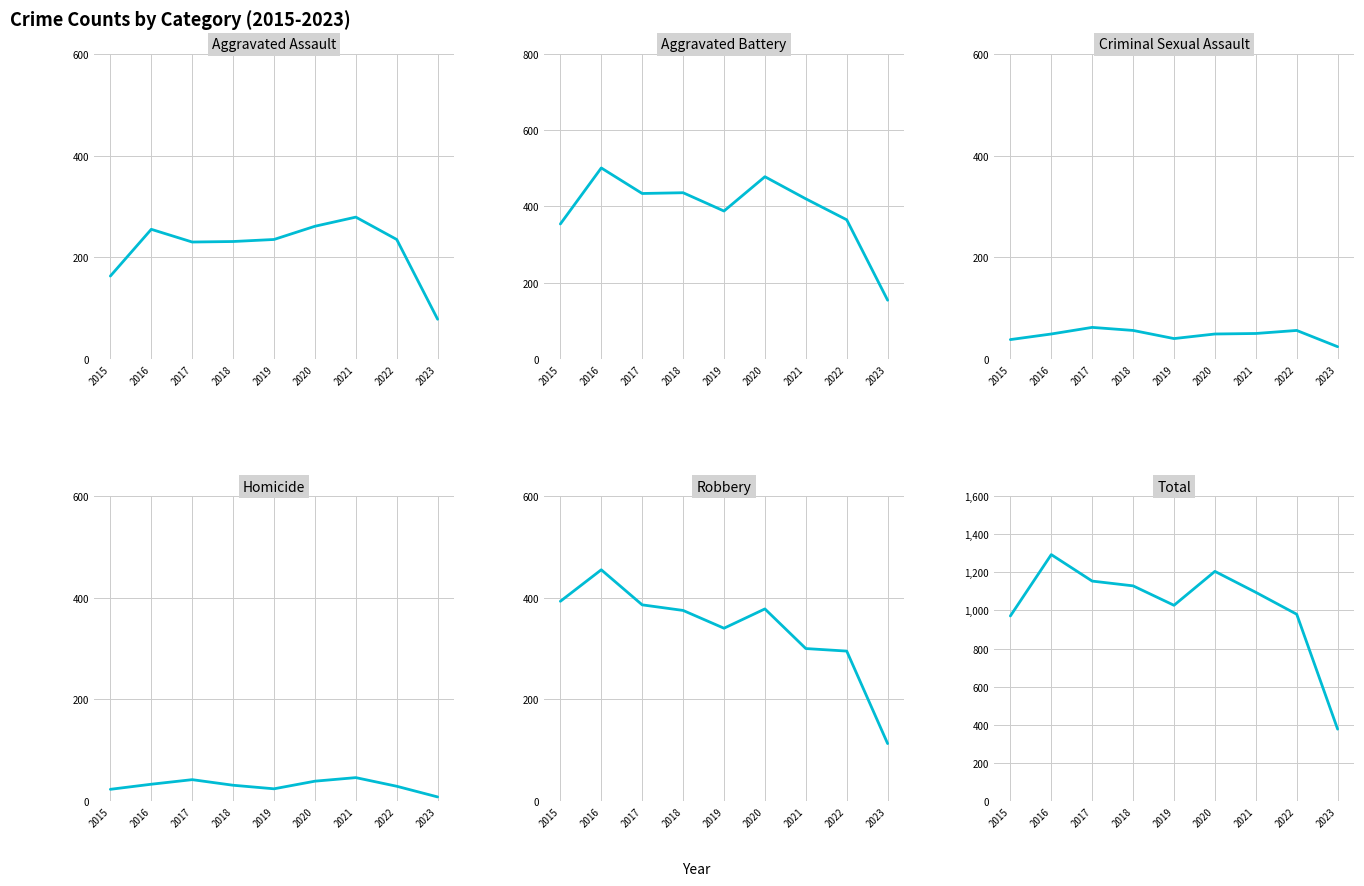

How many lines are shown in the chart?

6